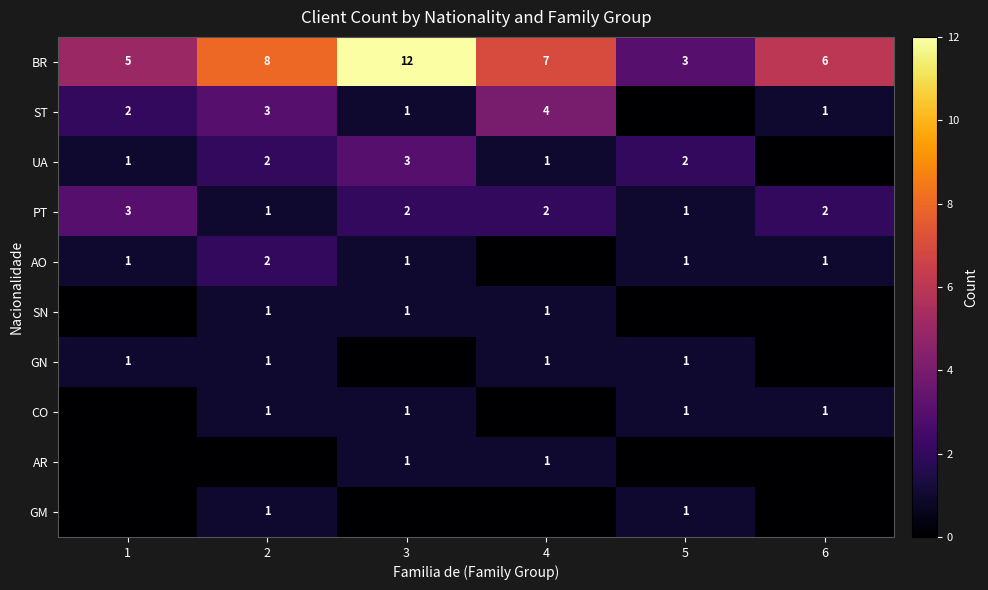

What is the sum of the PT values at 6 and 4?

4